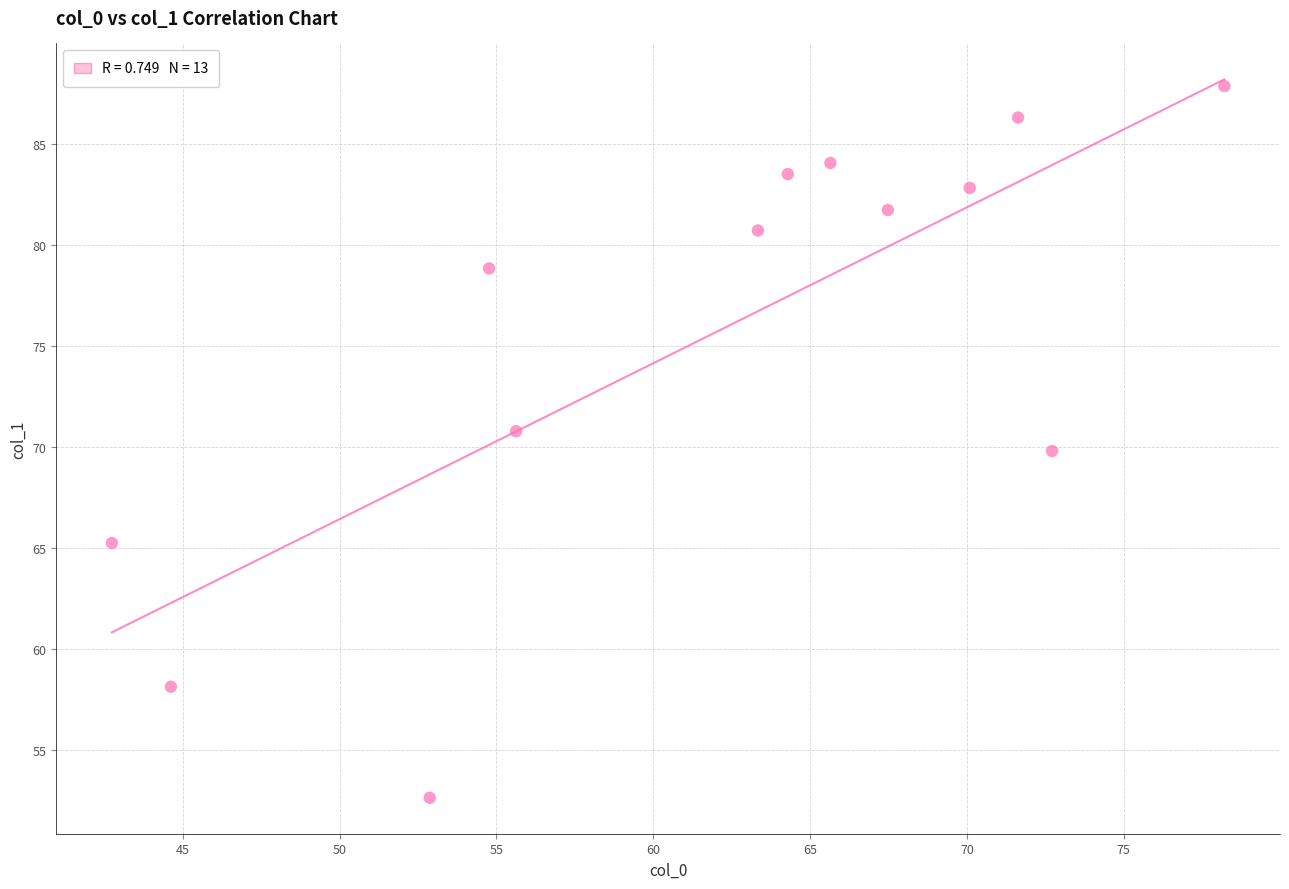

What is the range of X values (max minus min)?

35.5